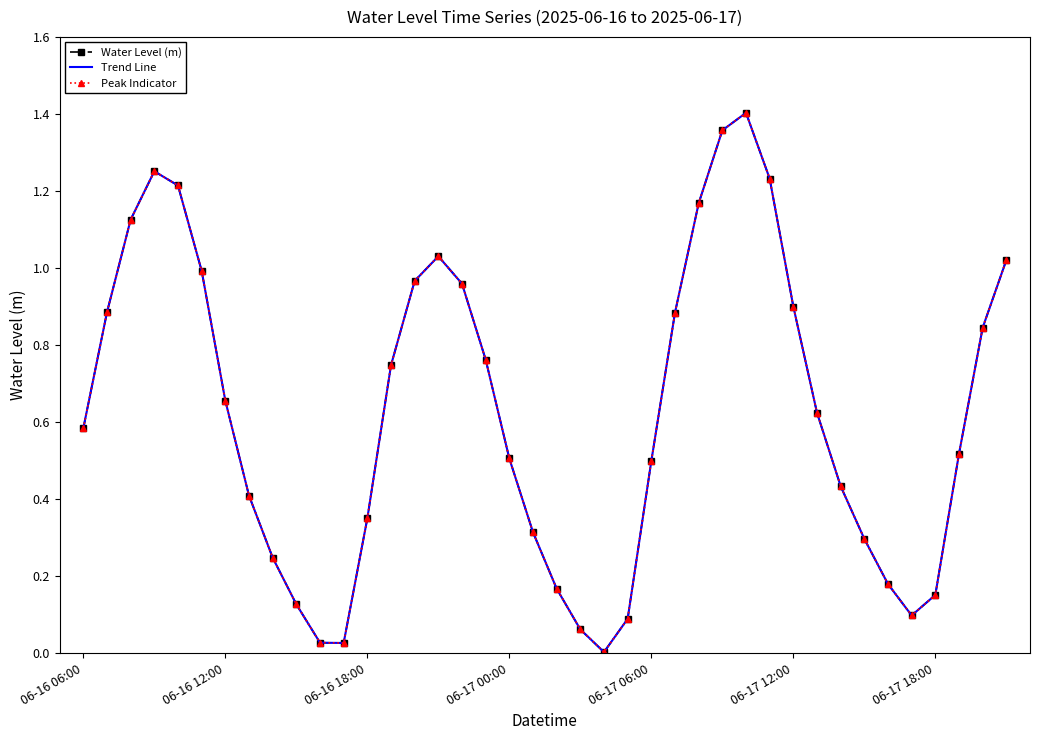

Reading right to left, what are all the values shown in this chart?

Water Level (m): 1.0	0.8	0.5	0.2	0.1	0.2	0.3	0.4	0.6	0.9	1.2	1.4	1.4	1.2	0.9	0.5	0.1	0.0	0.1	0.2	0.3	0.5	0.8	1.0	1.0	1.0	0.7	0.3	0.0	0.0	0.1	0.2	0.4	0.7	1.0	1.2	1.3	1.1	0.9	0.6
Trend Line: 1.0	0.8	0.5	0.2	0.1	0.2	0.3	0.4	0.6	0.9	1.2	1.4	1.4	1.2	0.9	0.5	0.1	0.0	0.1	0.2	0.3	0.5	0.8	1.0	1.0	1.0	0.7	0.3	0.0	0.0	0.1	0.2	0.4	0.7	1.0	1.2	1.3	1.1	0.9	0.6
Peak Indicator: 1.0	0.8	0.5	0.2	0.1	0.2	0.3	0.4	0.6	0.9	1.2	1.4	1.4	1.2	0.9	0.5	0.1	0.0	0.1	0.2	0.3	0.5	0.8	1.0	1.0	1.0	0.7	0.3	0.0	0.0	0.1	0.2	0.4	0.7	1.0	1.2	1.3	1.1	0.9	0.6